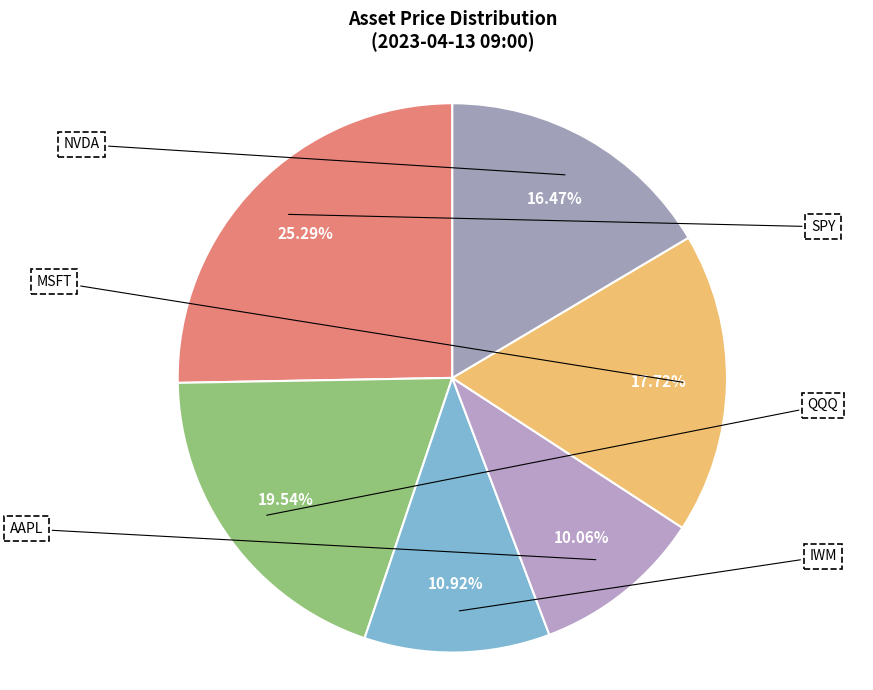

Is it true that MSFT is 4% of the pie?

False